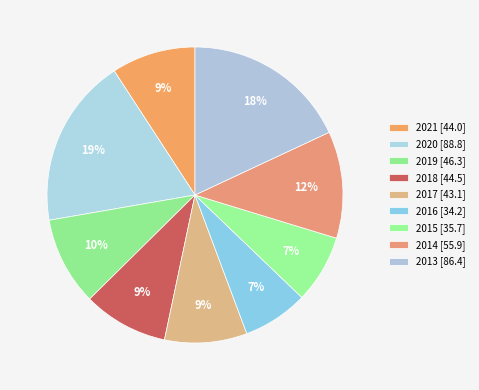

How many segments does this pie chart have?

9